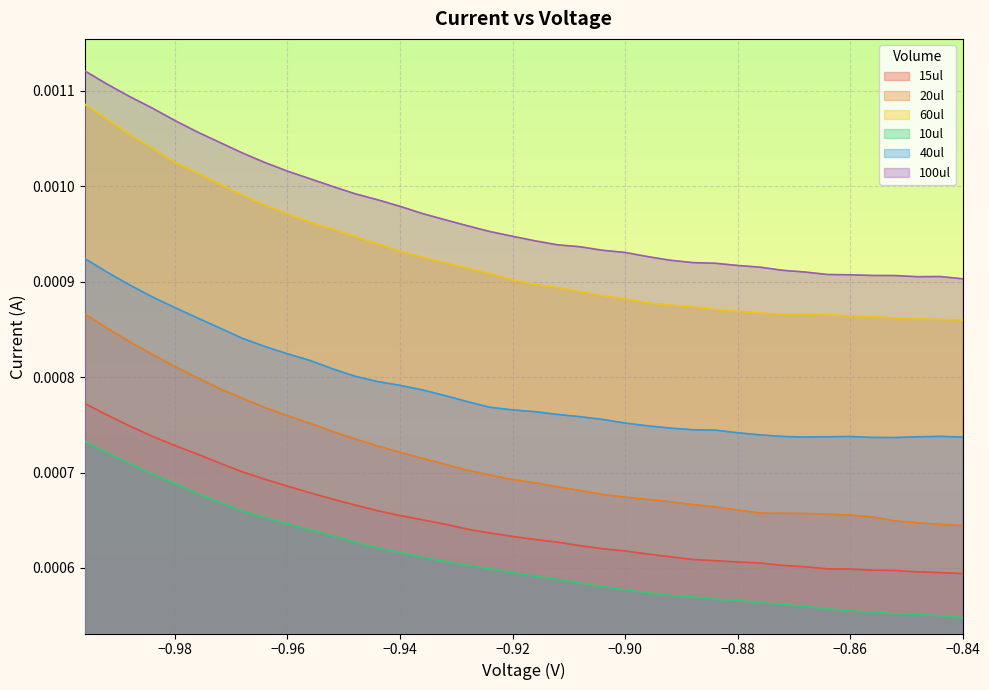

Which series has the largest total across all categories?

100ul